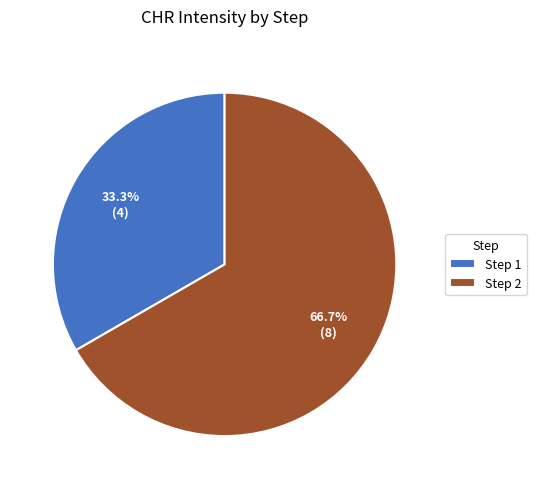

Count the number of slices in the pie.

2